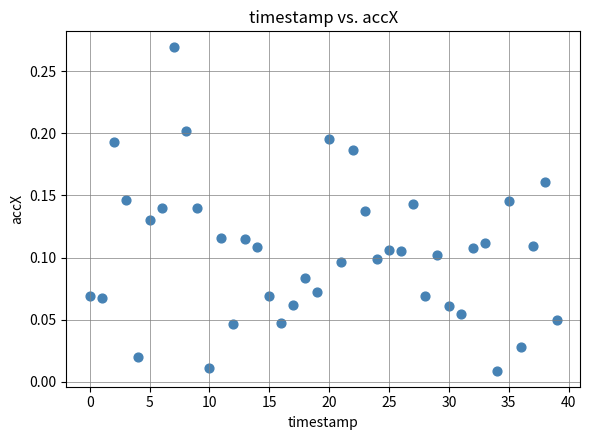

How many data points are displayed?

40